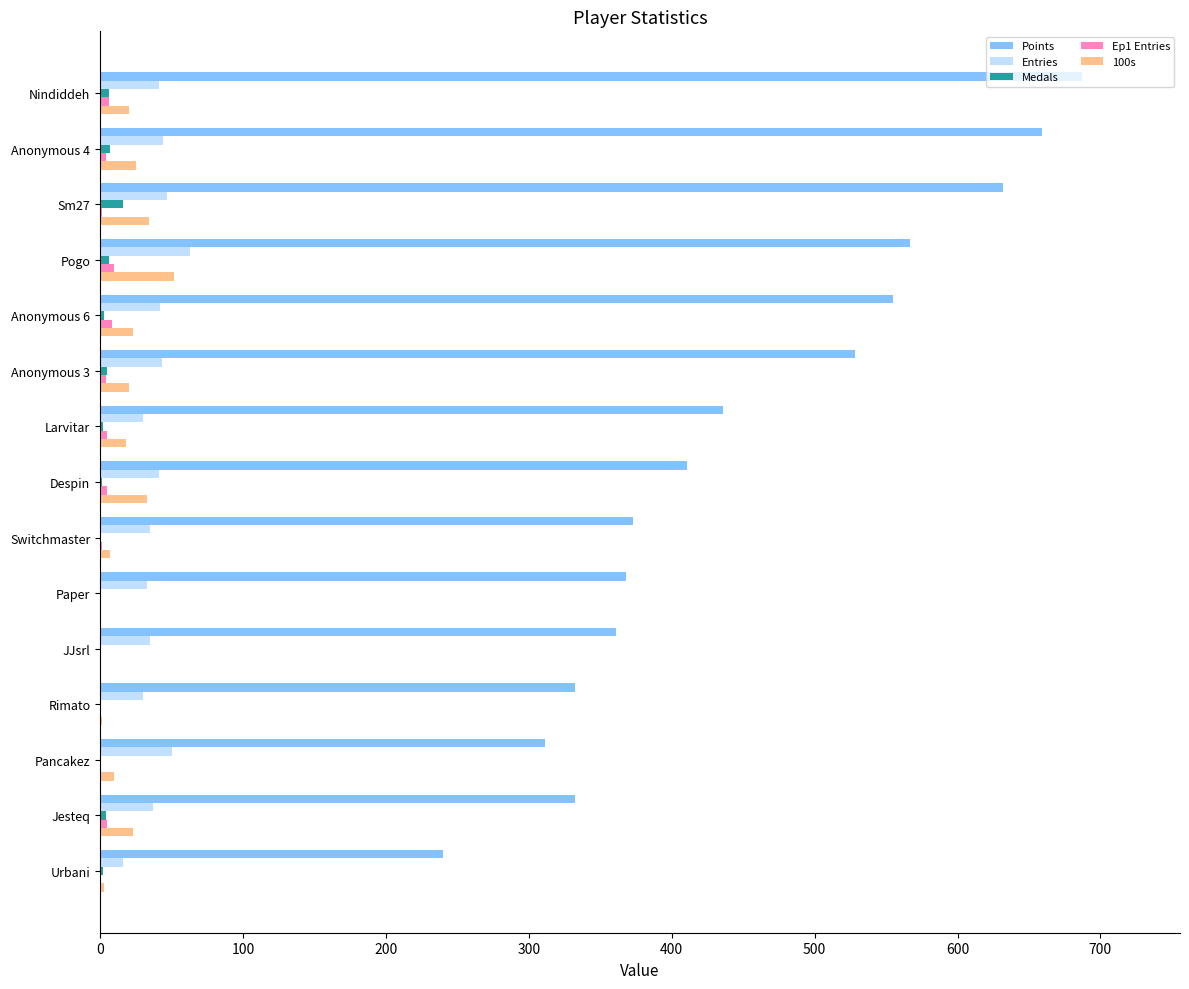

What is the sum of all Medals values?

52